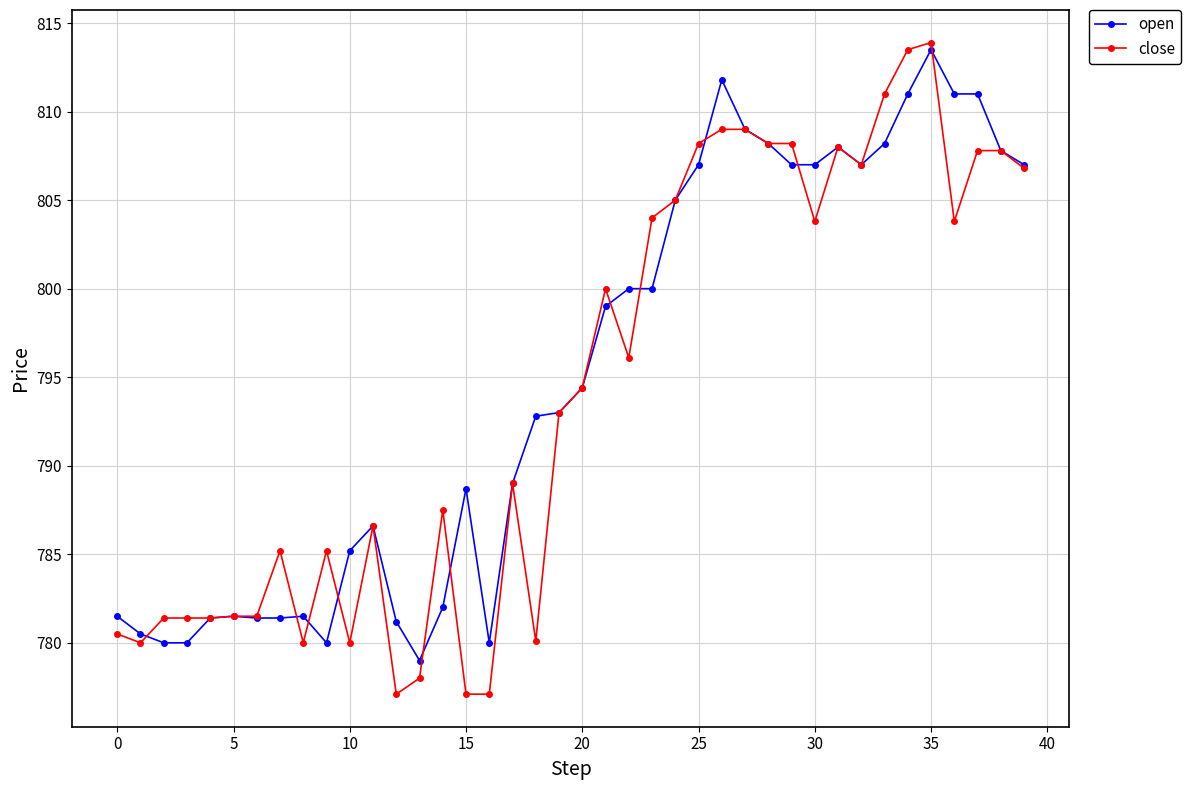

Does the chart have visible grid lines?

Yes